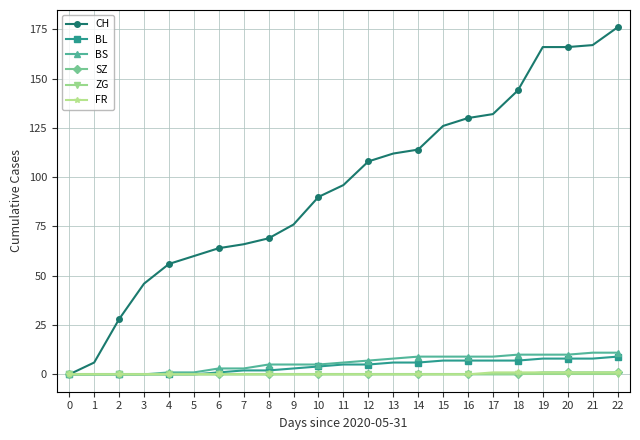

True or false: SZ has a value of 0 at 2.

True